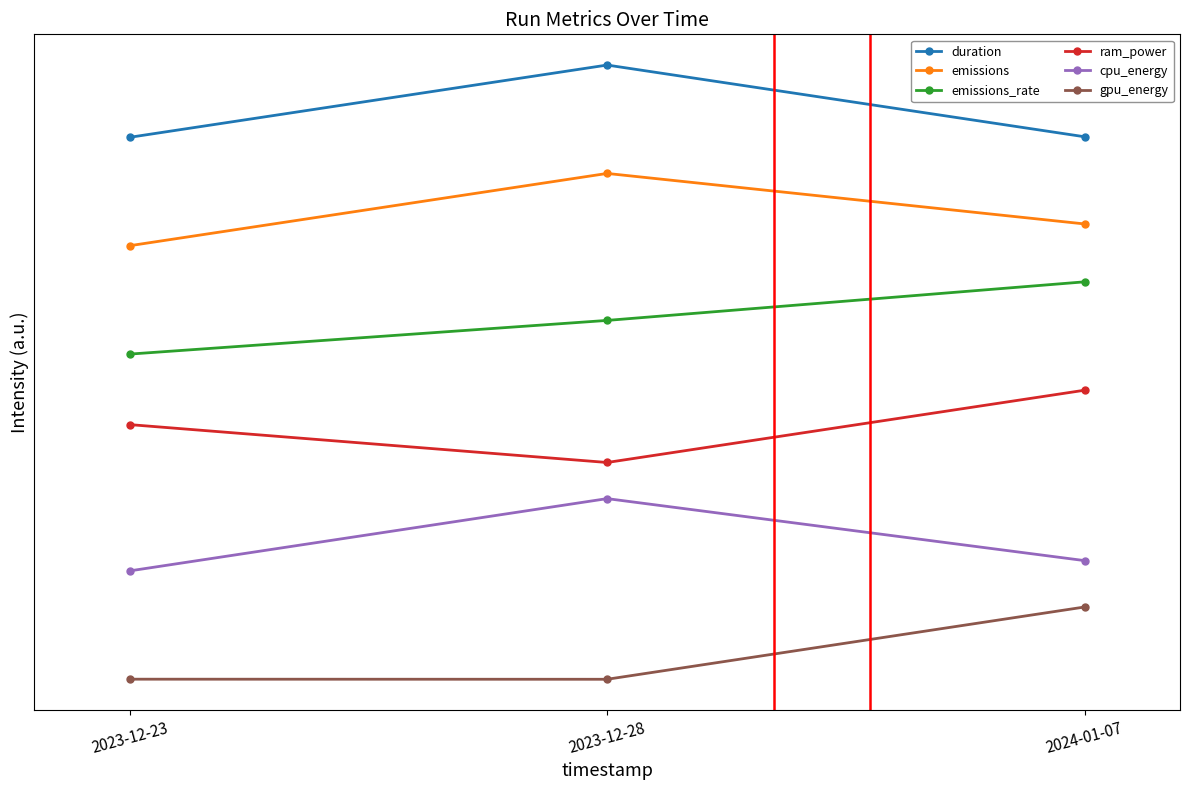

Is this an area chart (filled region under the line)?

No